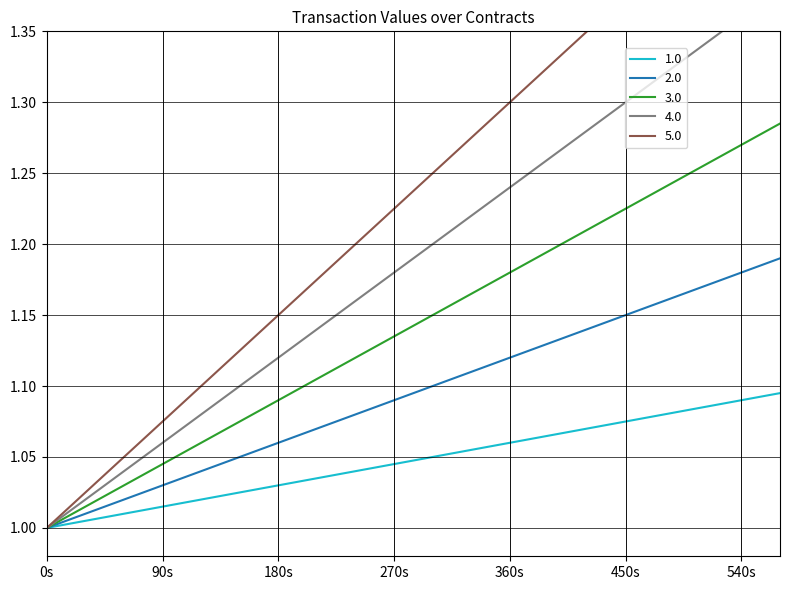

What is the maximum value shown in the chart?

1.5